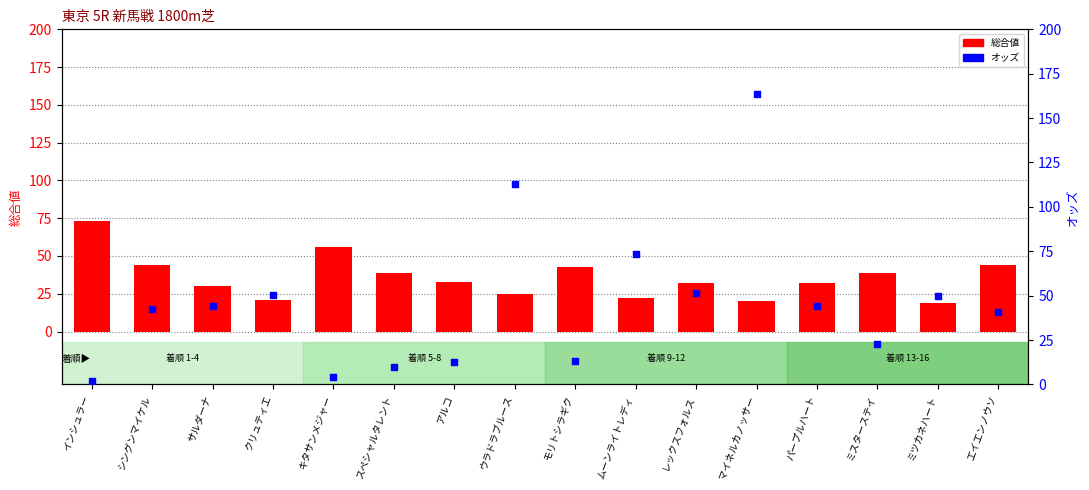

Which series contains the highest Y value?

オッズ